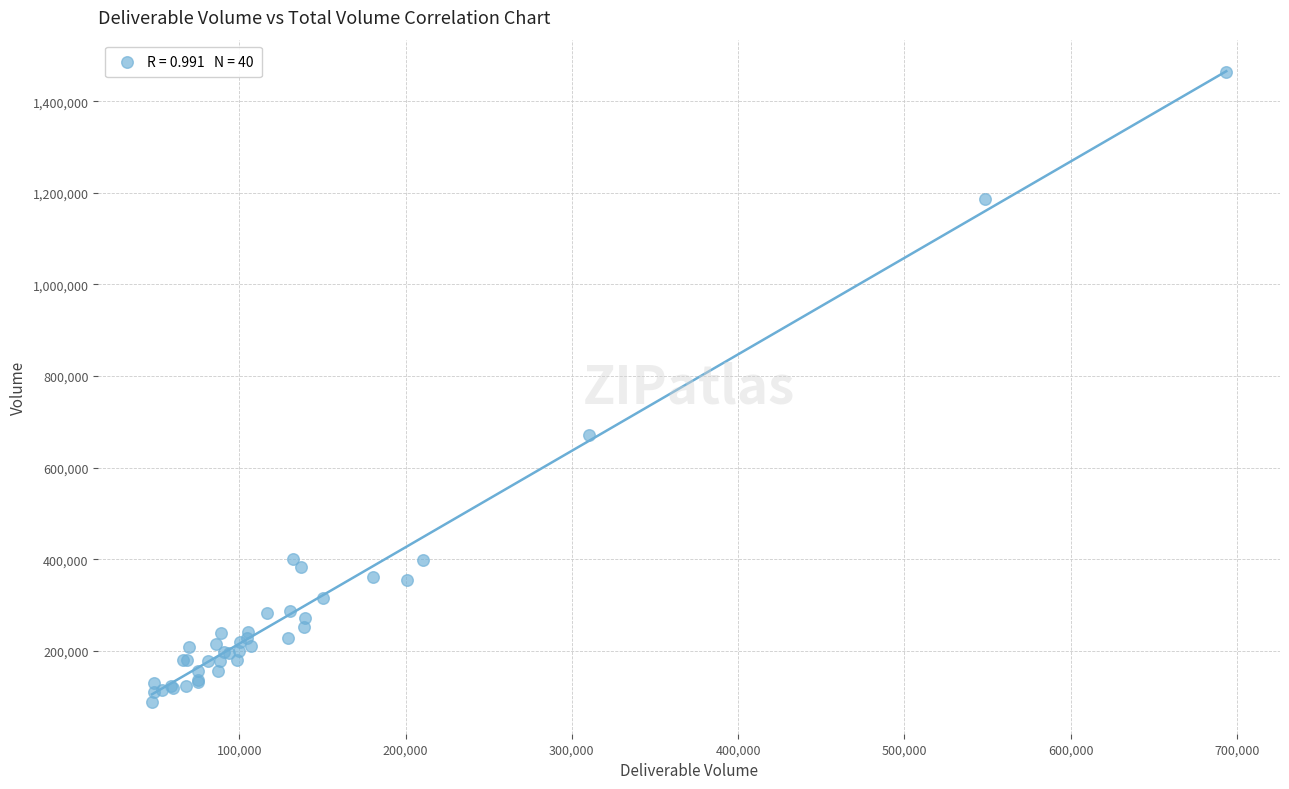

What Y value in the scatter plot is closest to 775715?

670473